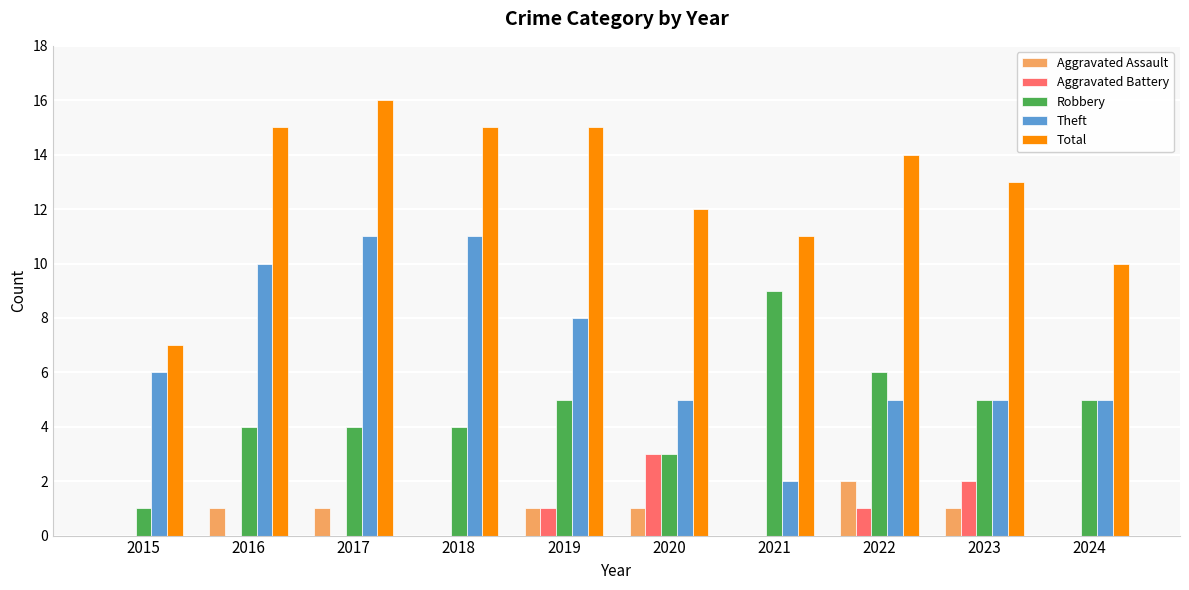

The Aggravated Battery series shows -2 at 2017. True or false?

False